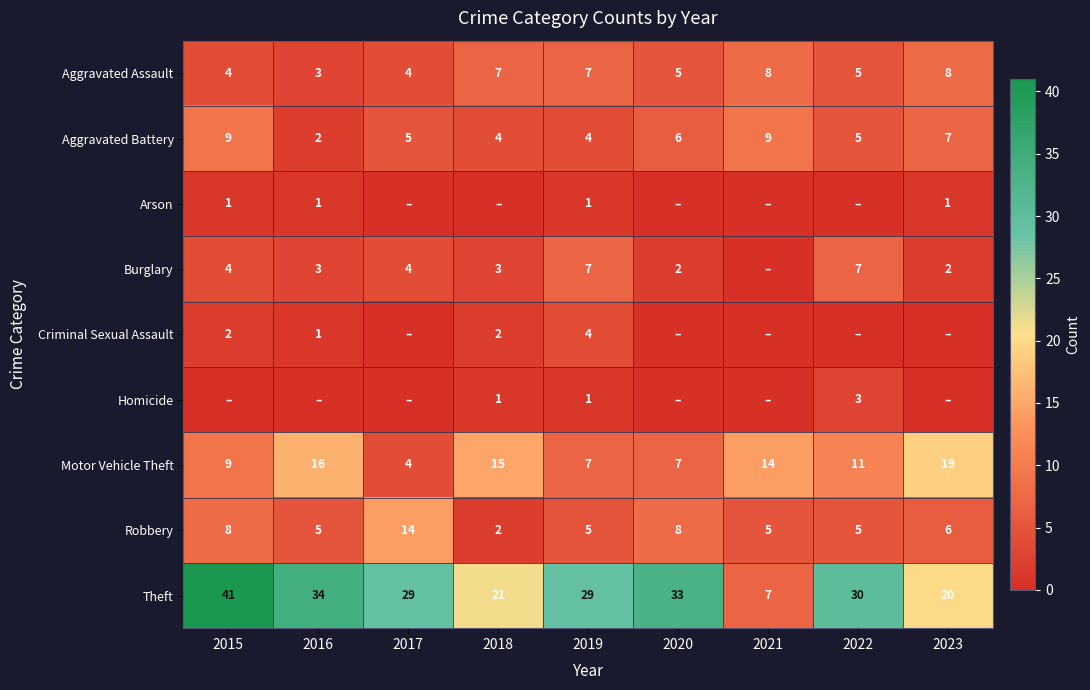

The Theft series shows 10 at 2020. True or false?

False